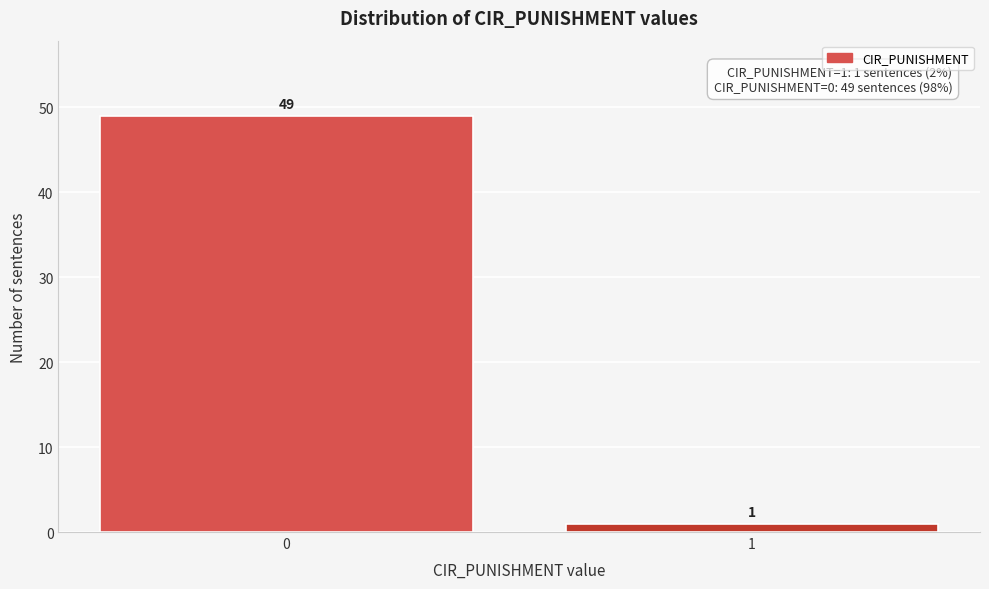

Reading left to right, list all the values displayed in this chart.

49	1